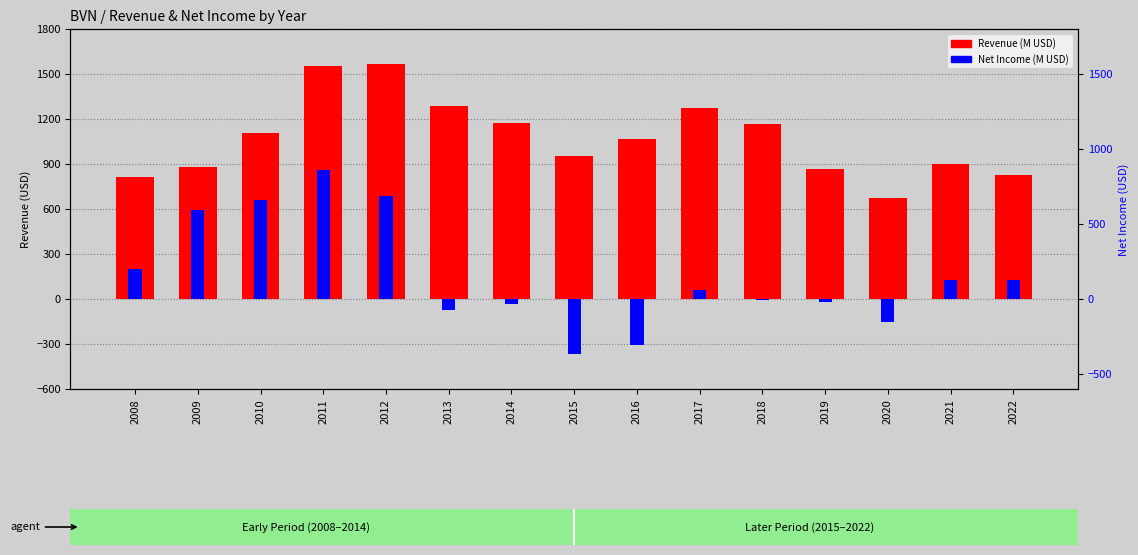

What are all the series names shown in the legend?

Revenue (M USD), Net Income (M USD)